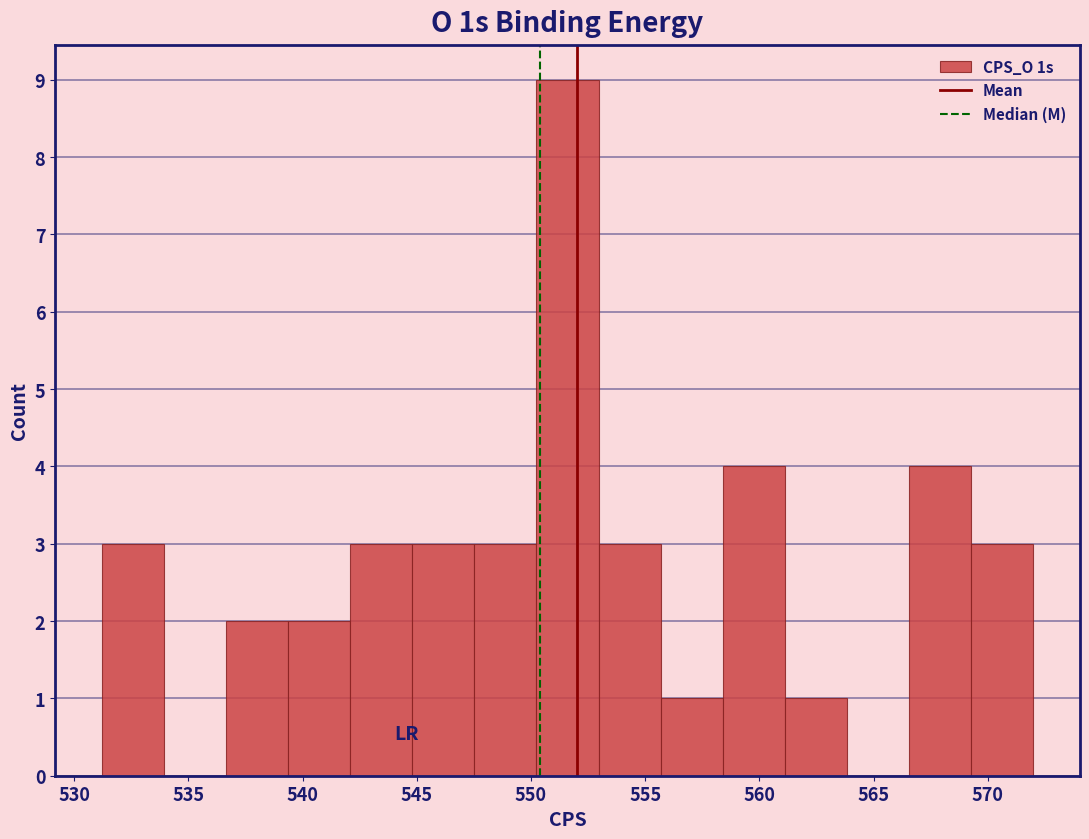

Over which range of the x-axis is the bar tallest?

550.0 to 553.0